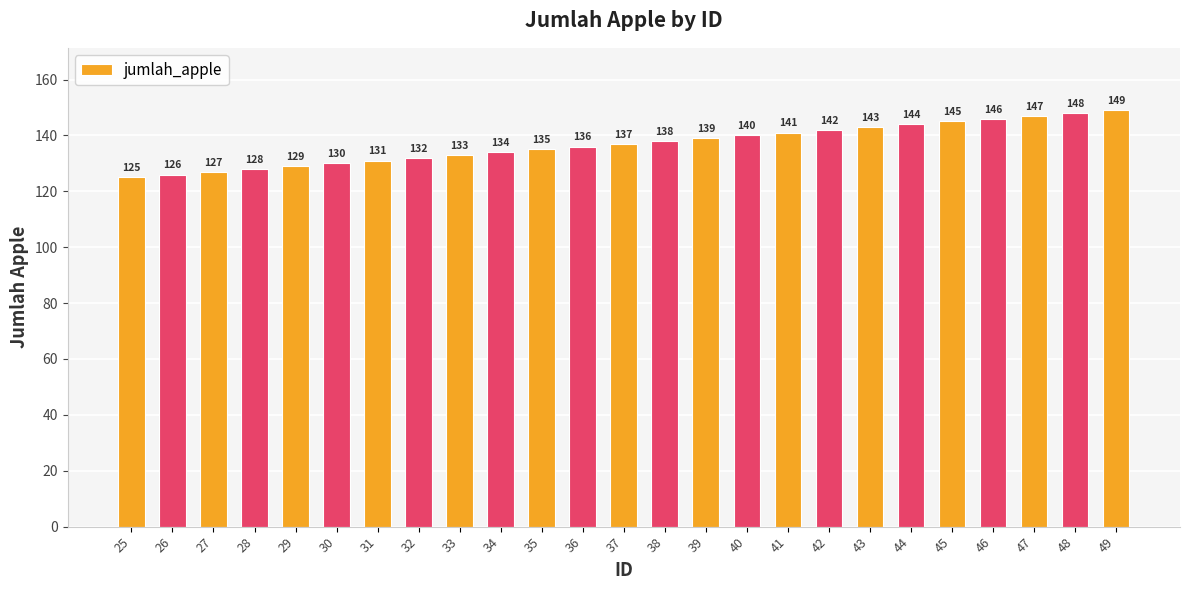

Reading right to left, what are all the values shown in this chart?

49=149	48=148	47=147	46=146	45=145	44=144	43=143	42=142	41=141	40=140	39=139	38=138	37=137	36=136	35=135	34=134	33=133	32=132	31=131	30=130	29=129	28=128	27=127	26=126	25=125